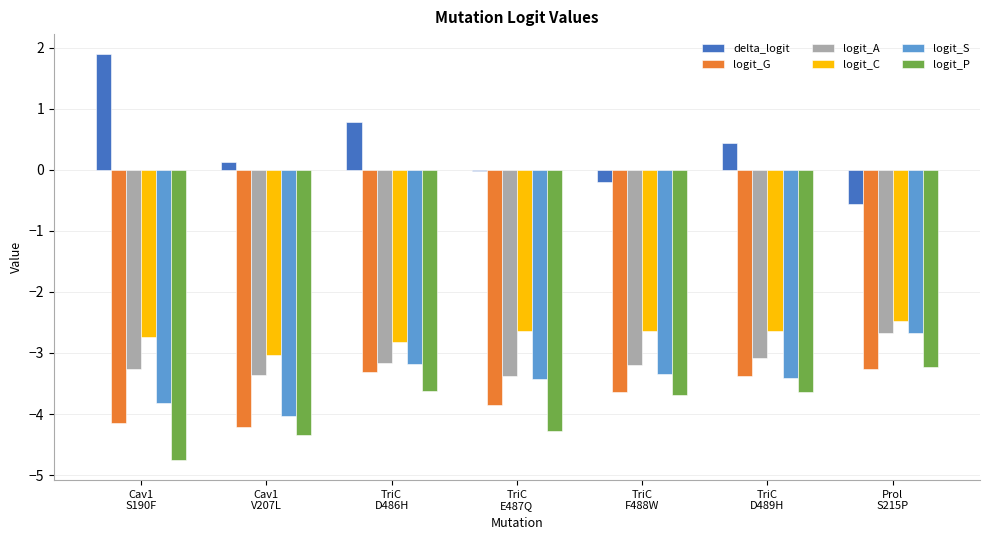

Which series has the largest total across all categories?

delta_logit